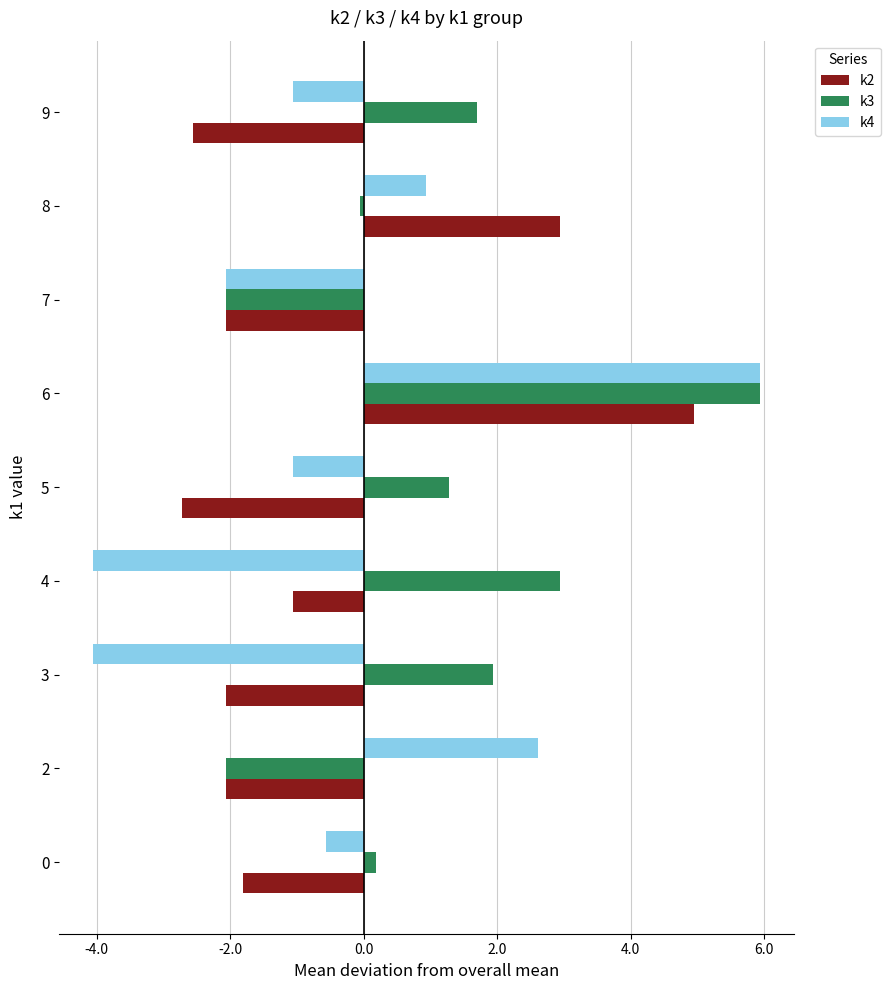

What is the highest value of the k4 series?

5.9